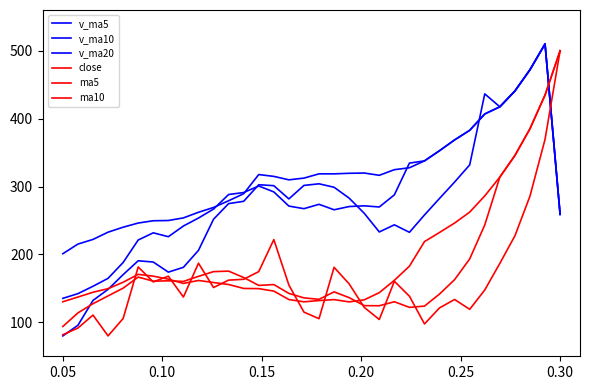

What is the average value of the ma5 series?

185.5